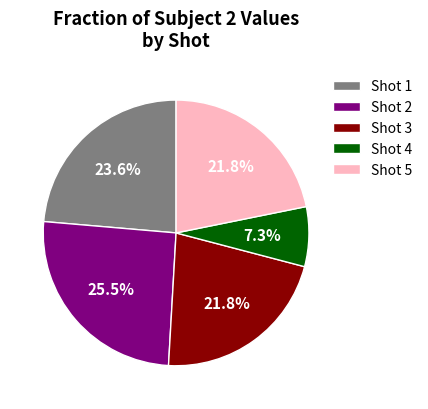

Which category has the biggest portion of the pie?

Shot 2